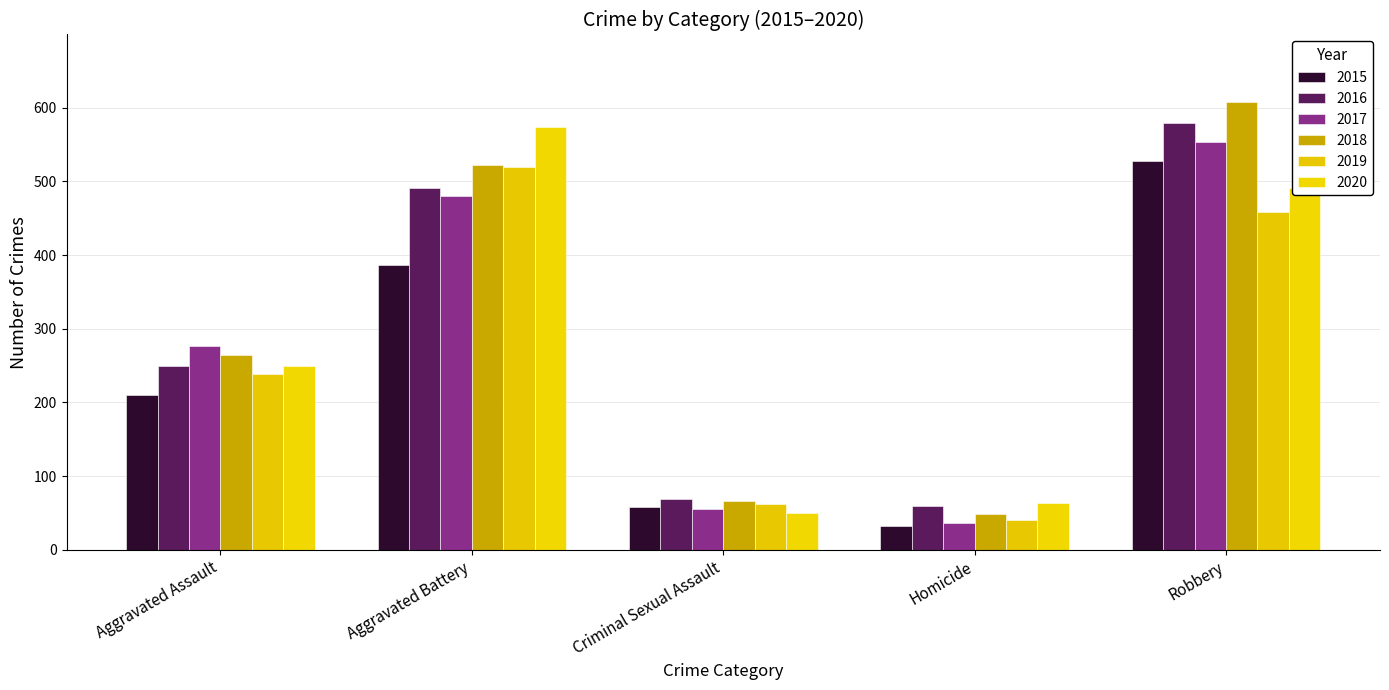

What is the difference between the maximum and second lowest values in the 2017 series?

498